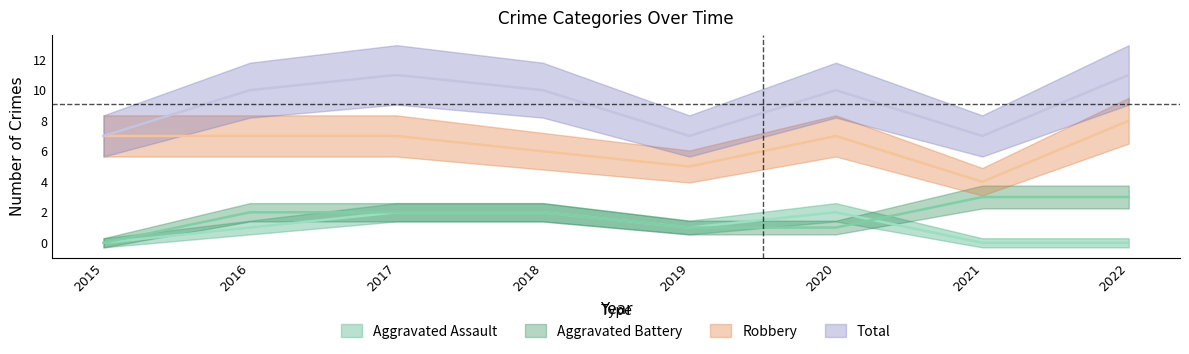

True or false: Aggravated Assault and Robbery cross at least once.

False